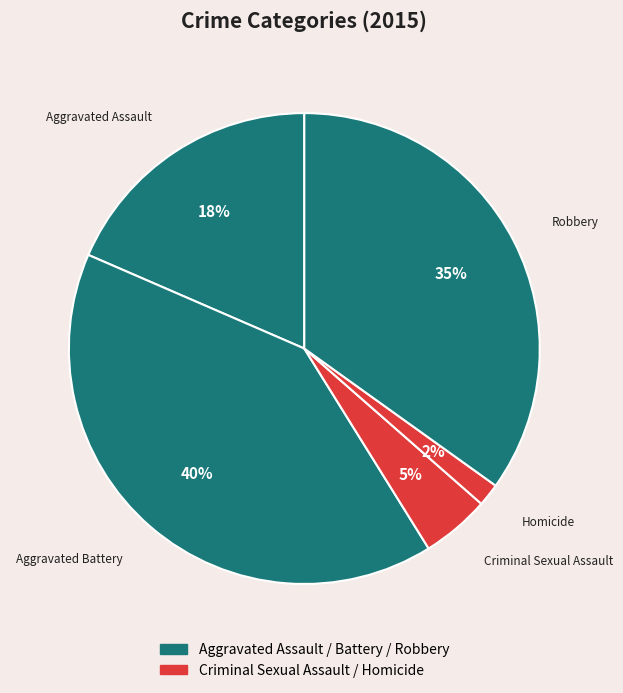

How many slices are in this pie chart?

5